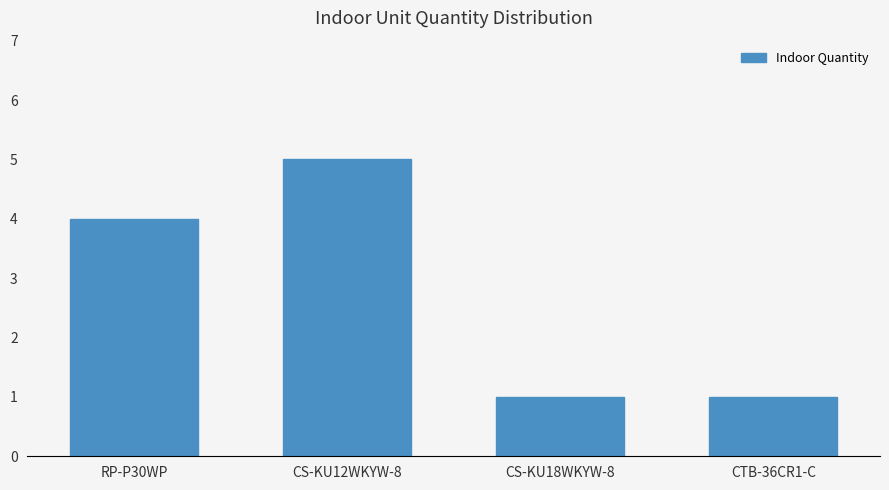

What is the label of the 2nd bar from the right?

CS-KU18WKYW-8